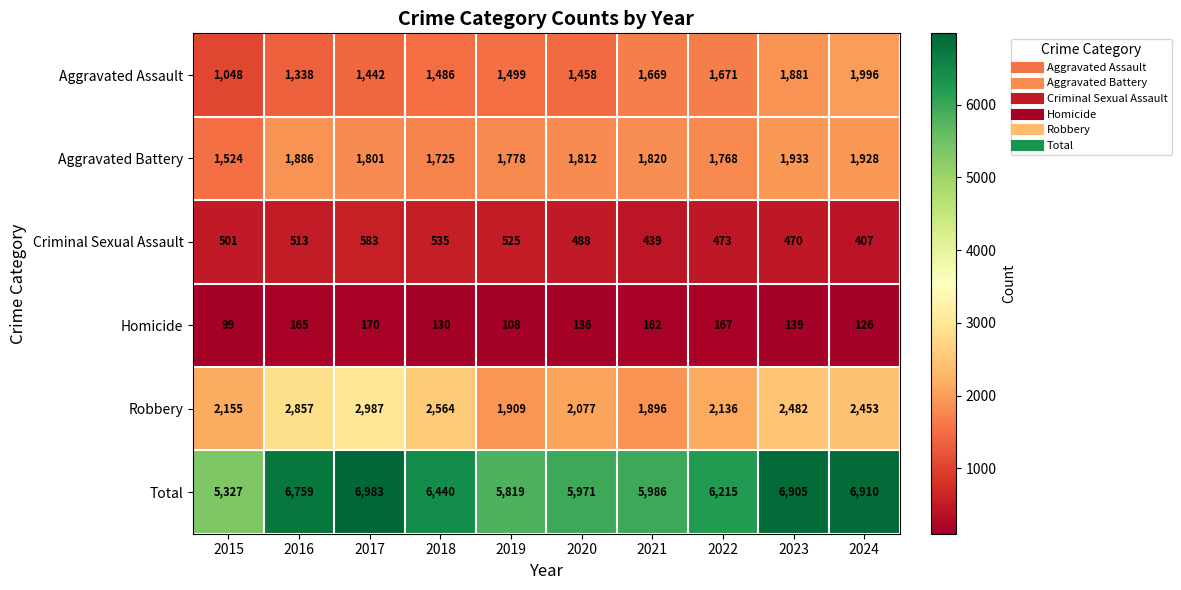

What is the total value across all series at 2022?

12430